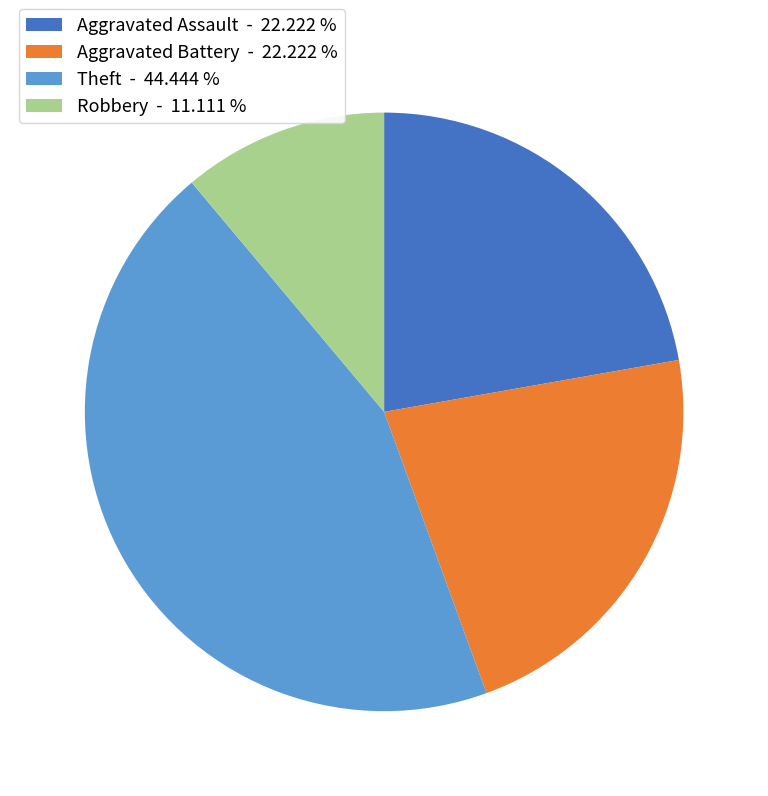

How many slices are in this pie chart?

4